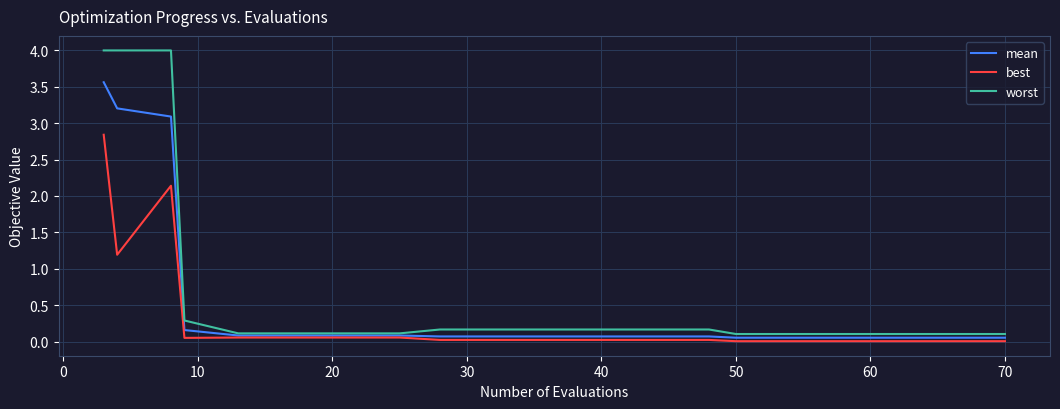

What is the maximum value shown in the chart?

4.0